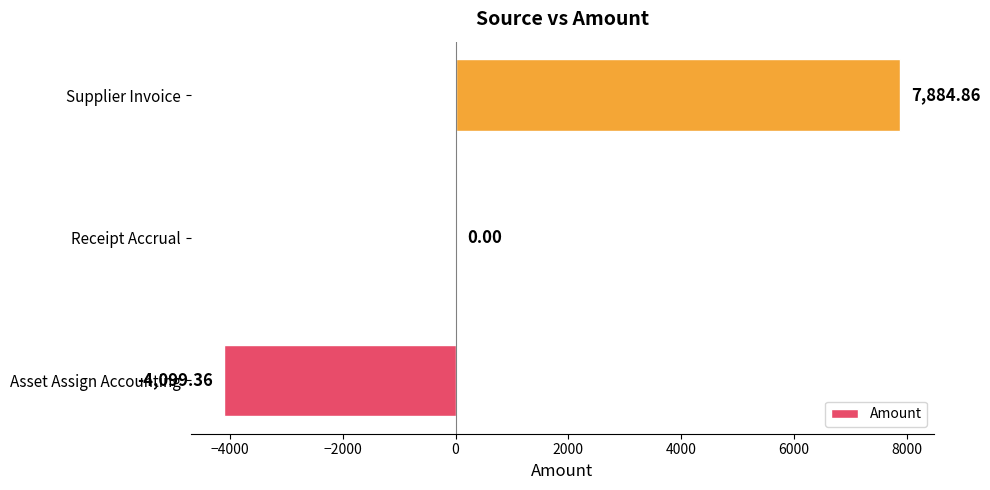

What is the sum of all values?

3785.5